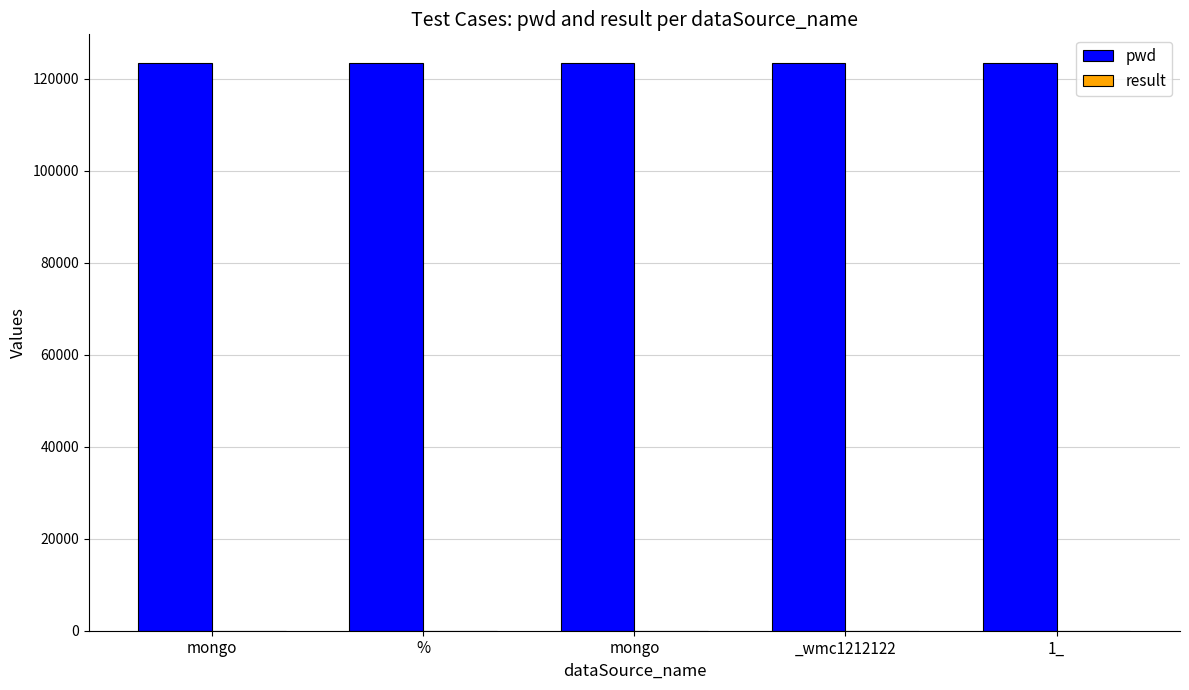

At which label is pwd closest to 123458?

%